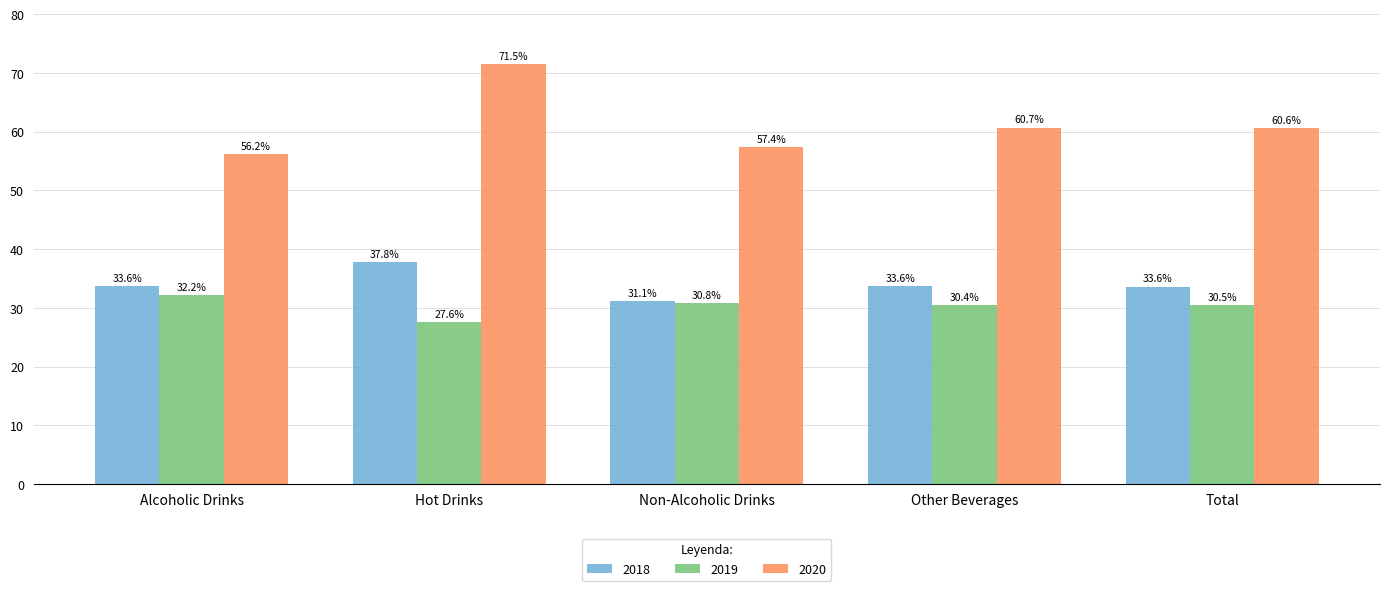

List the series in order of their peak value, highest first.

2020, 2018, 2019